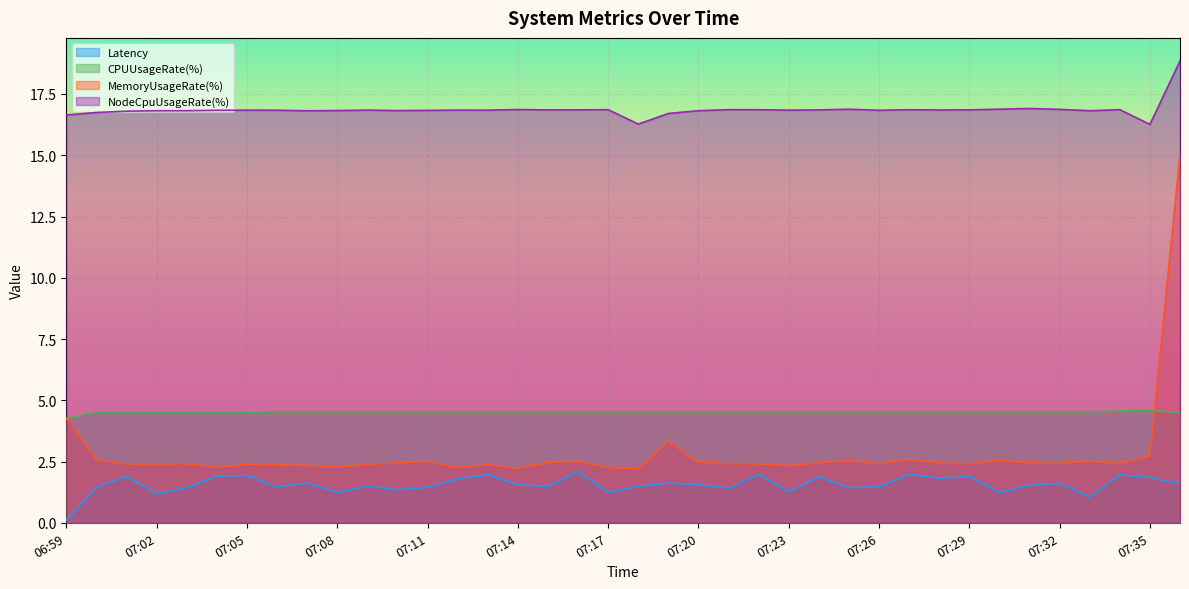

At which category does MemoryUsageRate(%) reach its first local valley?

07:01